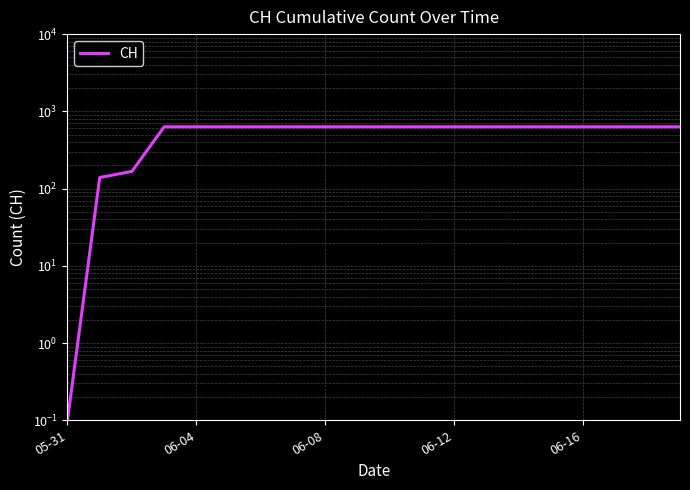

Does the chart have visible grid lines?

Yes